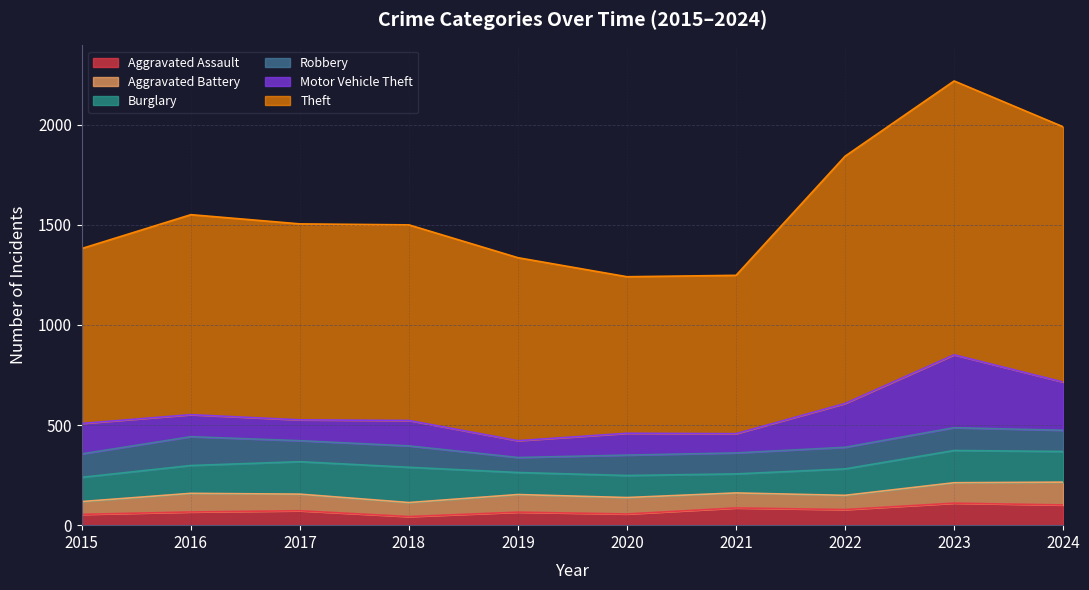

Rank the series by their maximum value, from highest to lowest.

Theft, Motor Vehicle Theft, Burglary, Robbery, Aggravated Battery, Aggravated Assault